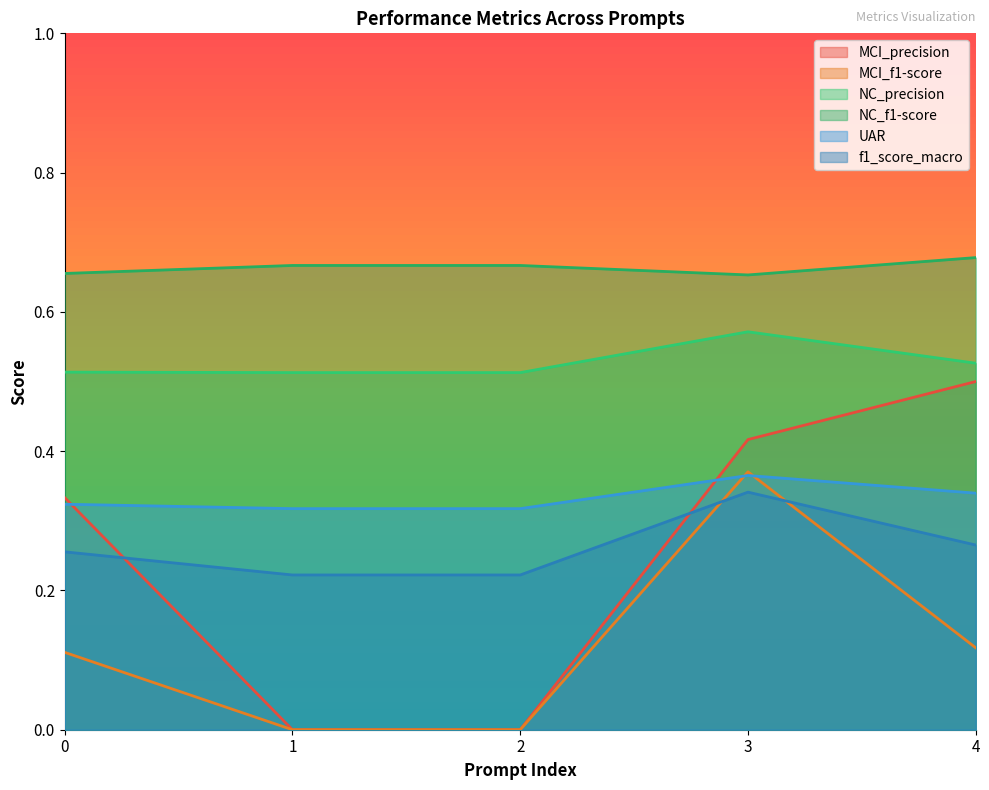

True or false: f1_score_macro has more than 2 interior local peaks.

False